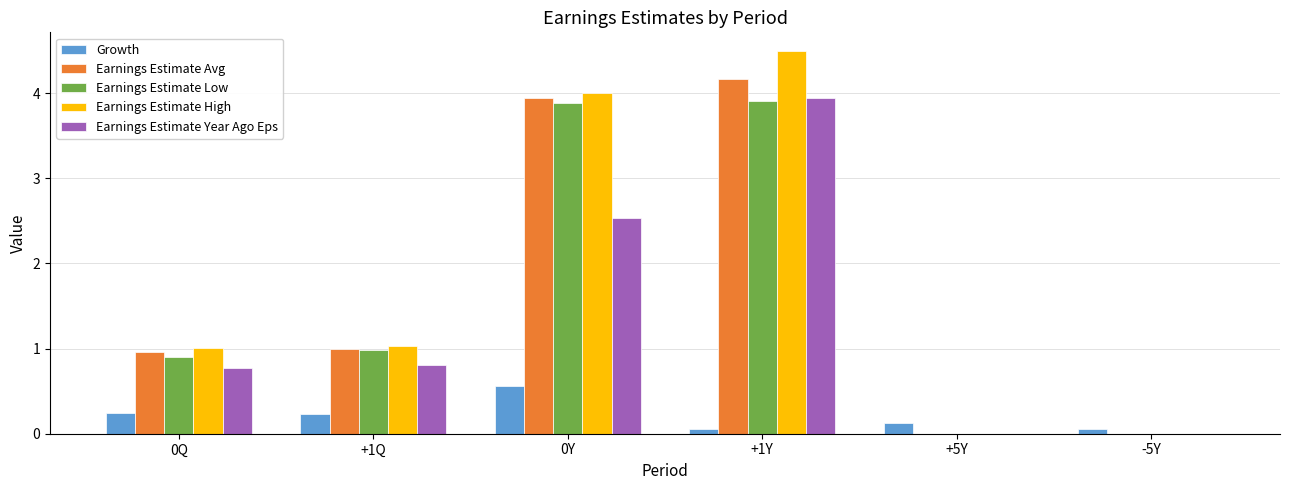

What is the maximum value shown in the chart?

4.5